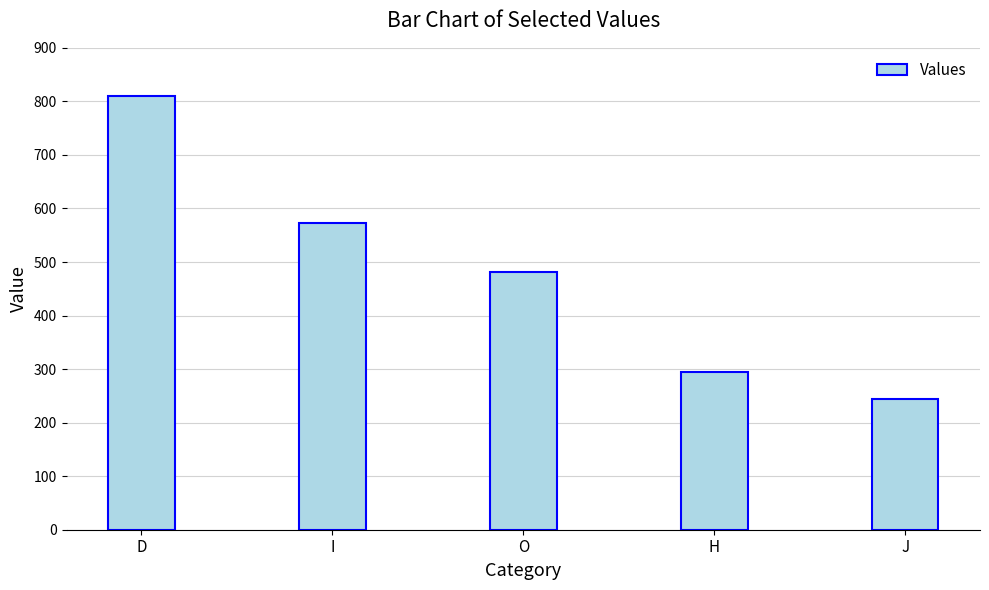

The value at H is 294. True or false?

True